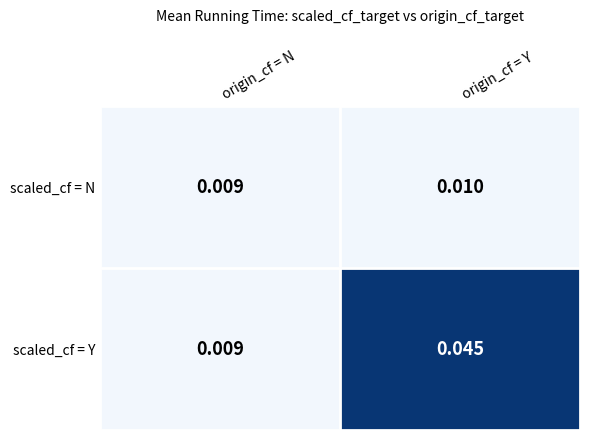

Where is scaled_cf = N nearest to the value 0?

origin_cf = N